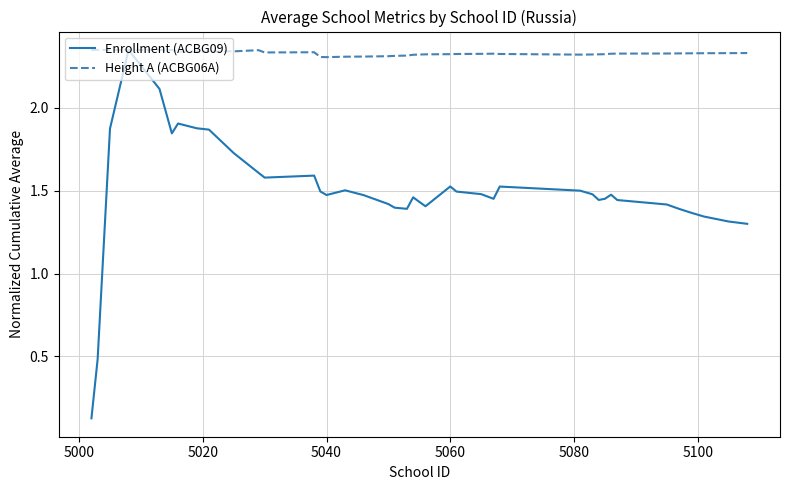

Which series has the largest total across all categories?

Height A (ACBG06A)